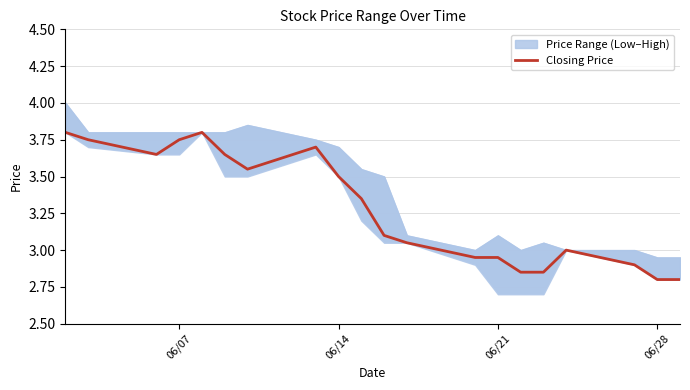

True or false: the data has more than 0 interior local peaks.

True